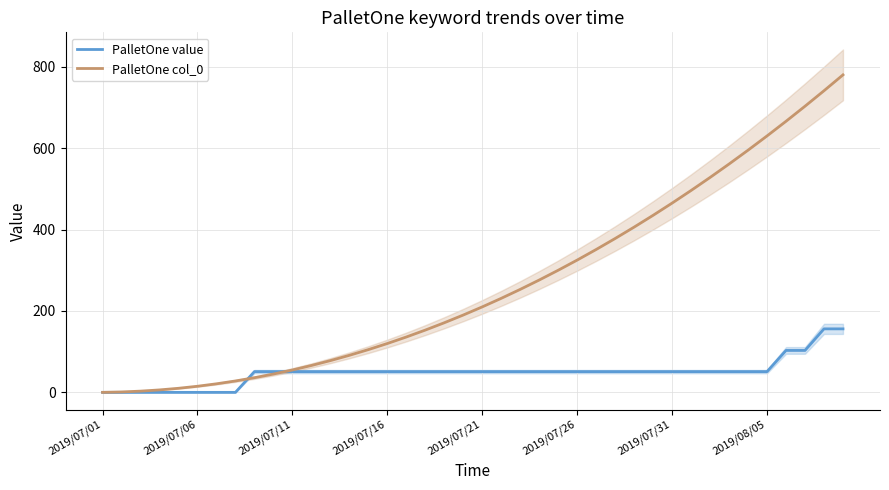

What is the greatest value displayed?

780